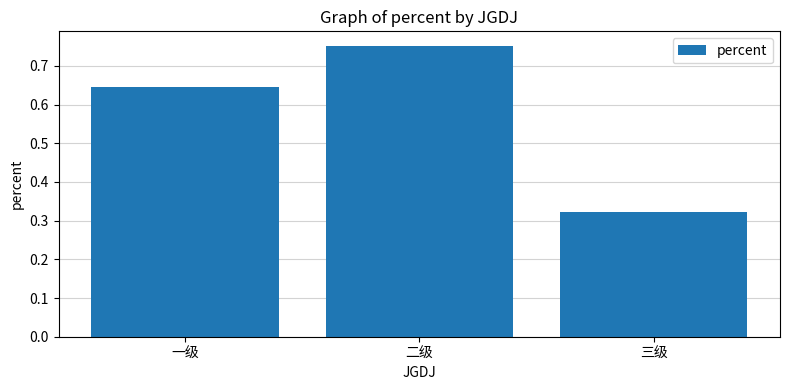

Count the values in the range 0 to 1.

3